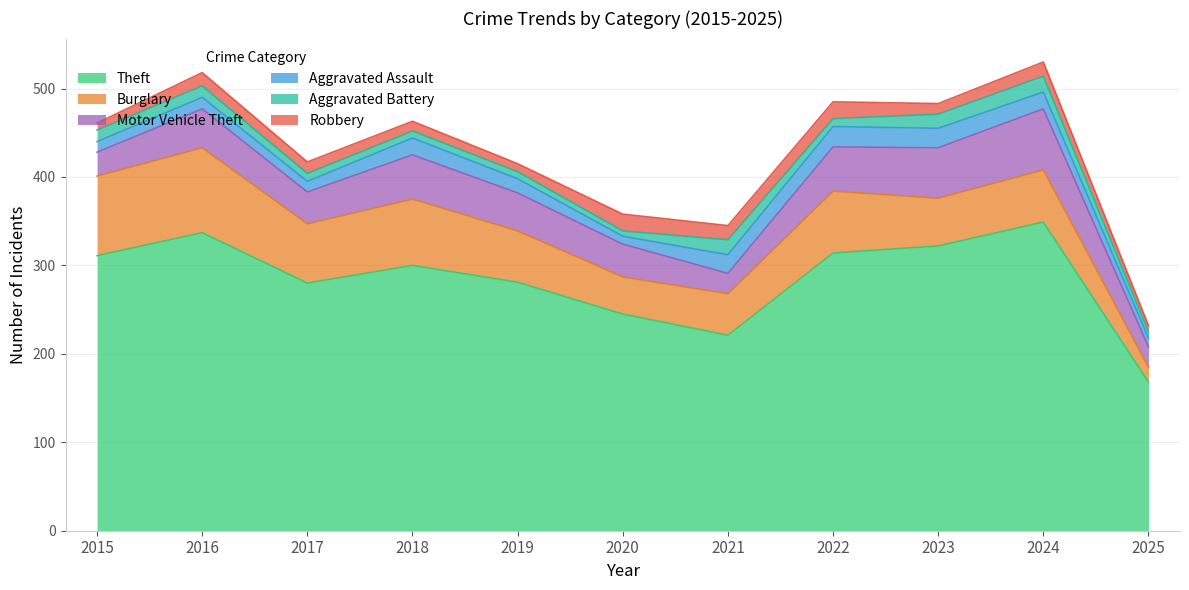

Between 2016 and 2021, which series saw the biggest shift?

Theft